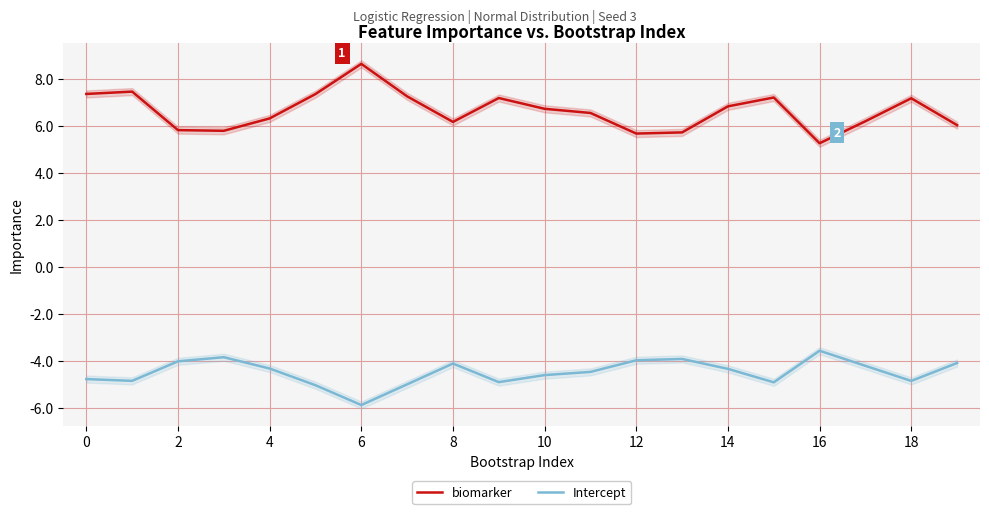

What is the lowest value of the Intercept series?

-5.9